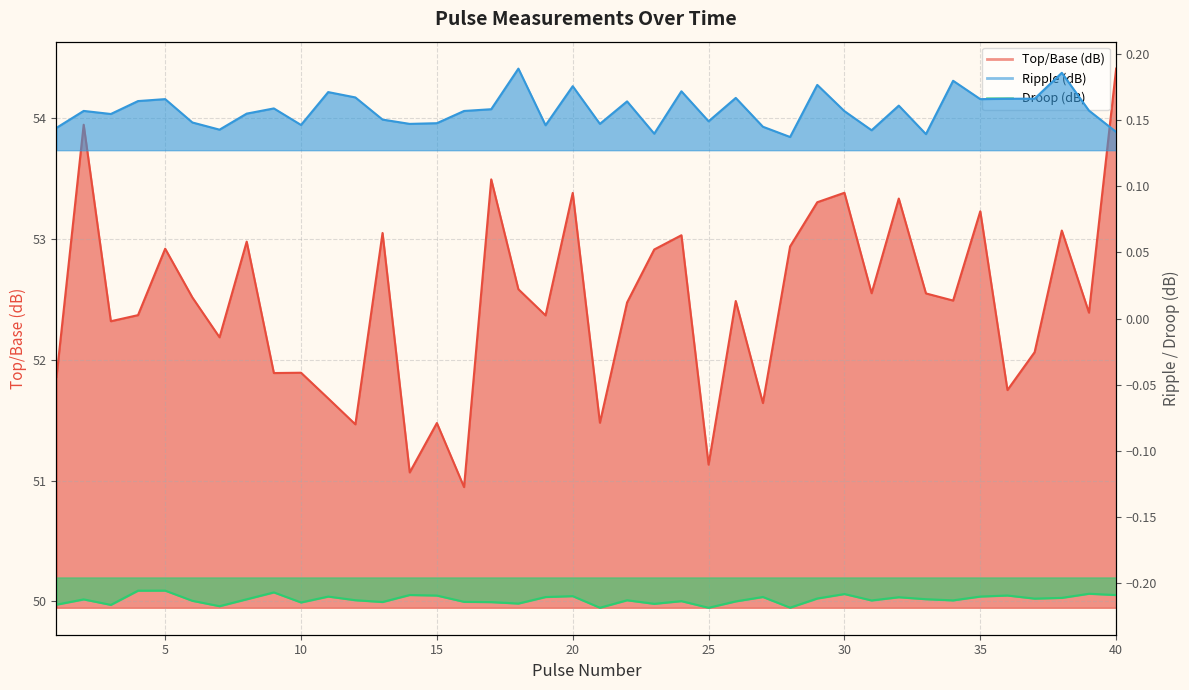

True or false: Droop (dB) and Top/Base (dB) intersect in this chart.

False